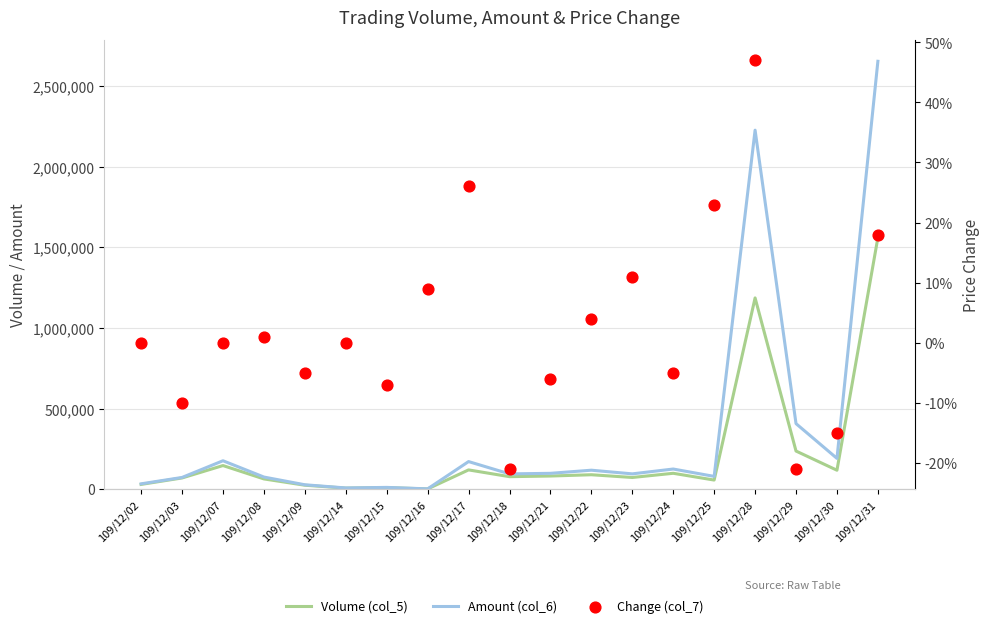

At which category is the sum across all series the highest?

109/12/31